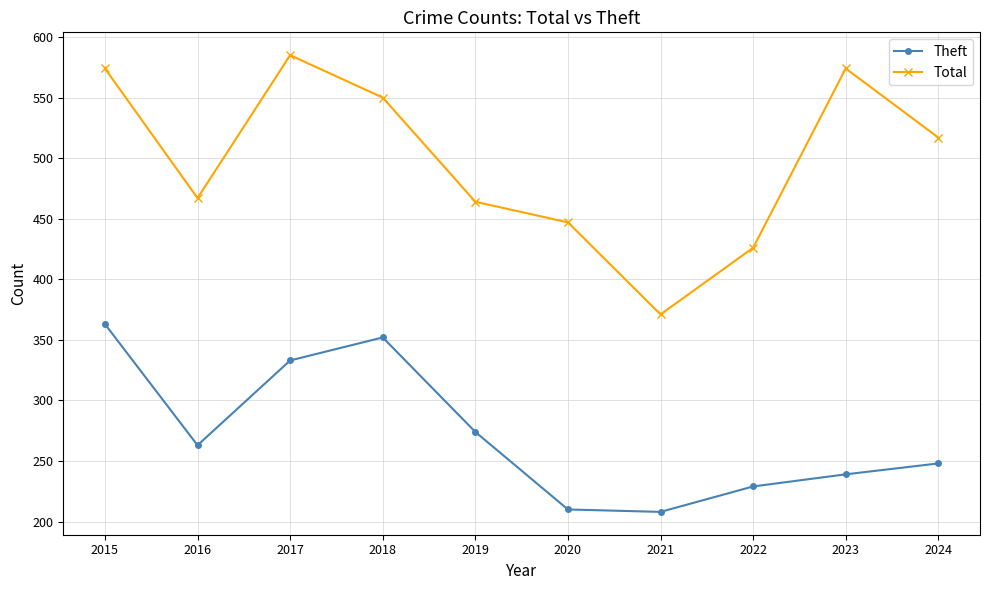

Read the Theft value at 2015.

363